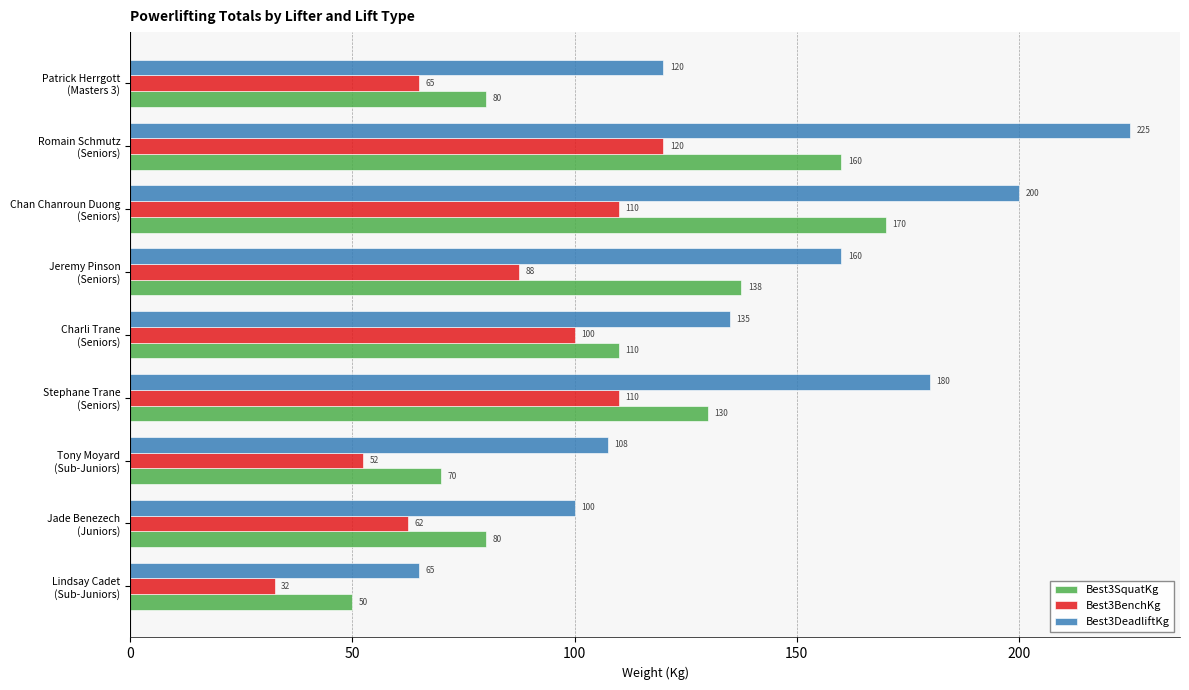

What is the difference between the maximum and minimum values in the Best3SquatKg series?

120.0